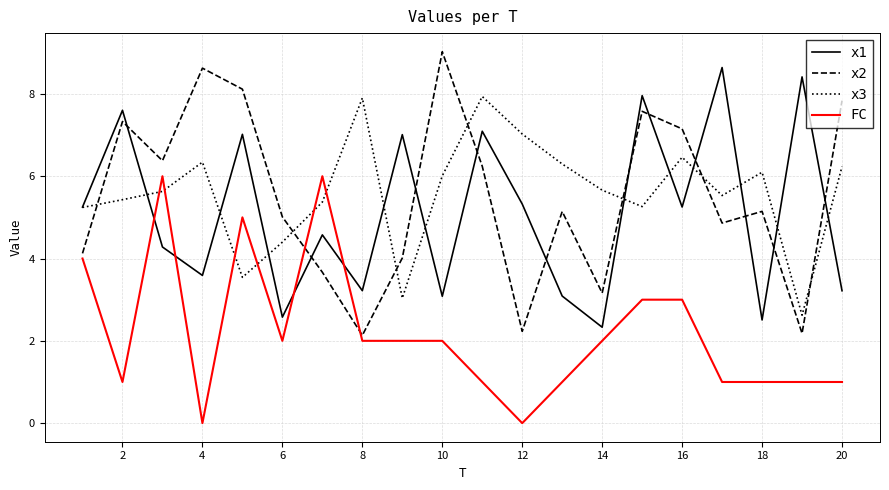

Which series has the widest spread of values?

x2